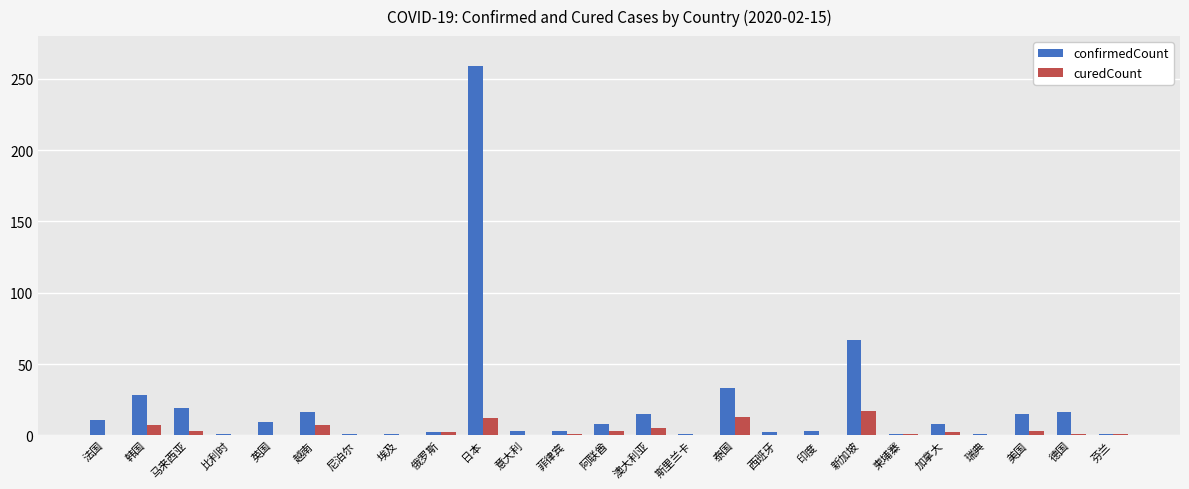

At which category is the sum across all series the highest?

日本